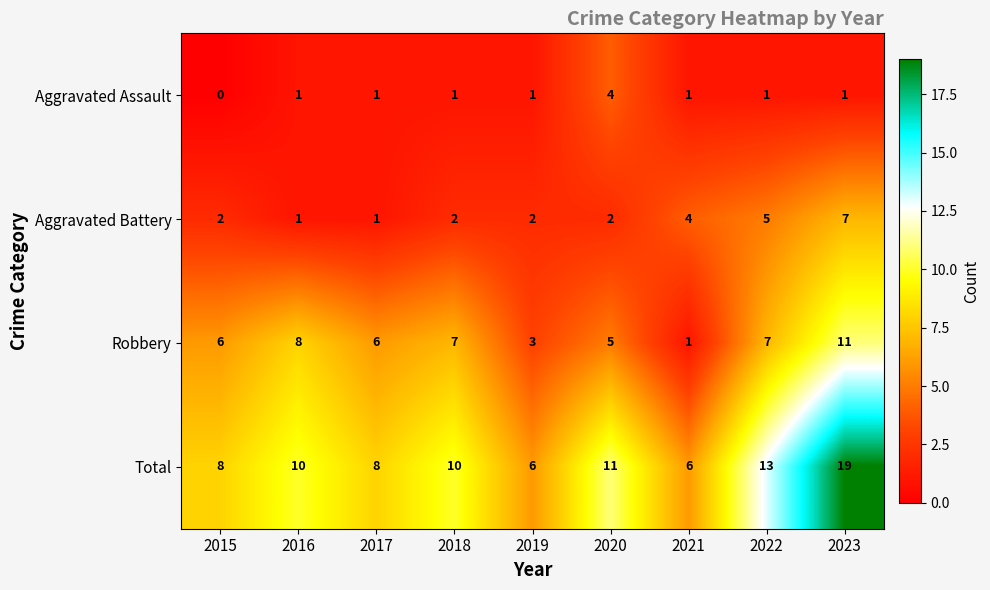

What is the maximum value shown in the chart?

19